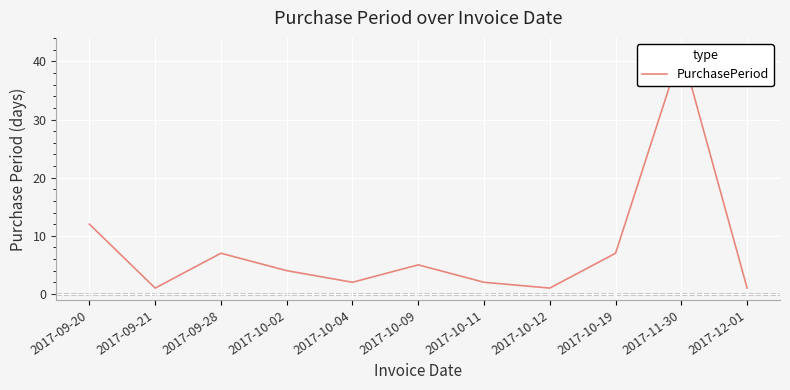

What is the change in value from 2017-10-11 to 2017-10-12?

-1